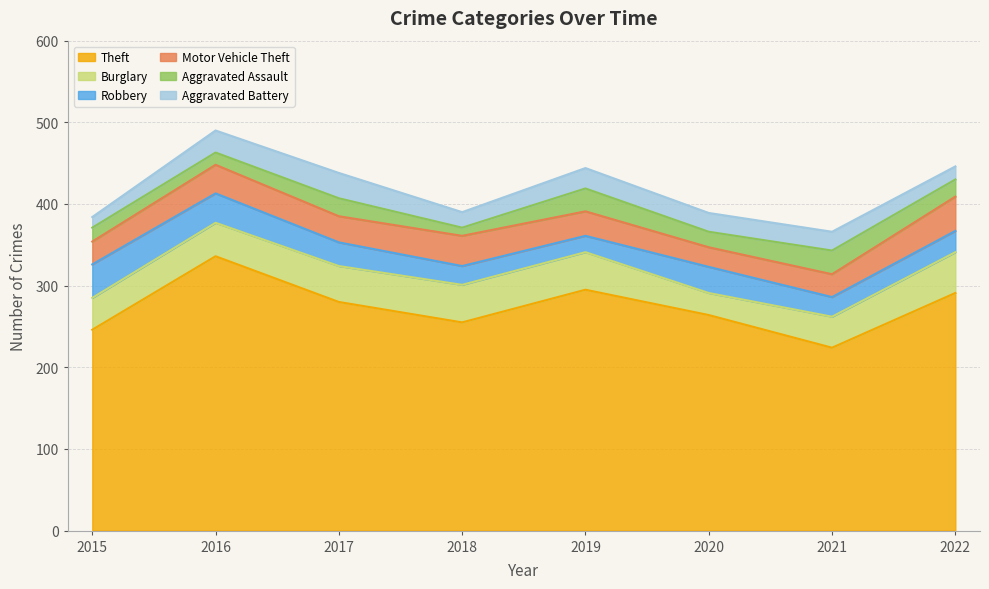

What is the sum of all Robbery values?

231